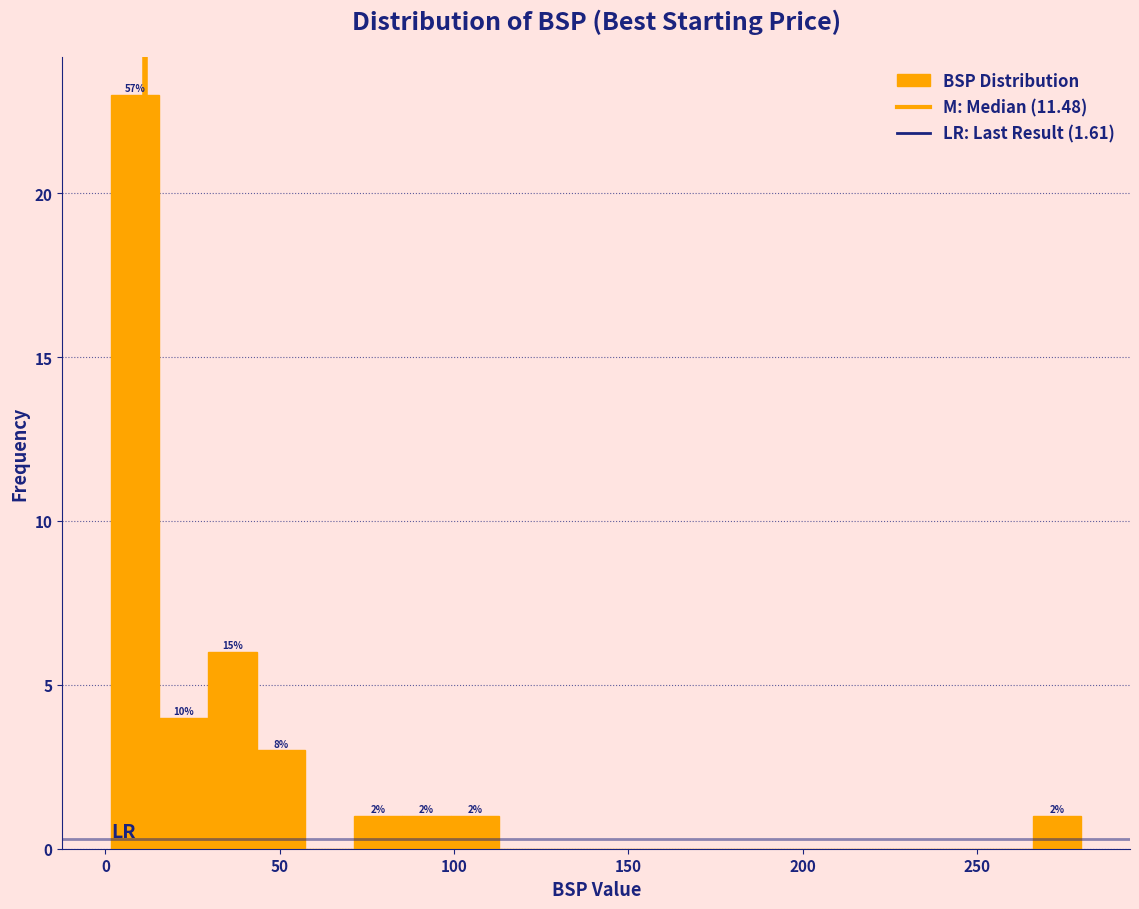

Around what value on the x-axis is the tallest bar? Give the approximate position of its centre, as read against the axis.

10